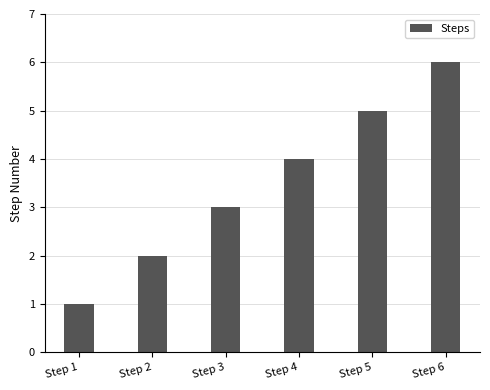

Does the chart contain any negative values?

No